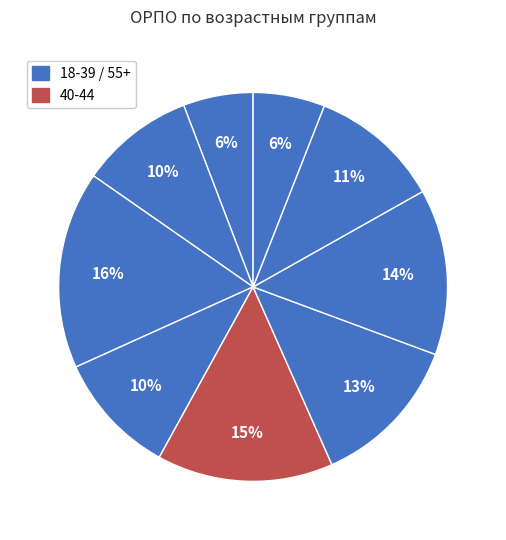

Count the number of slices in the pie.

9